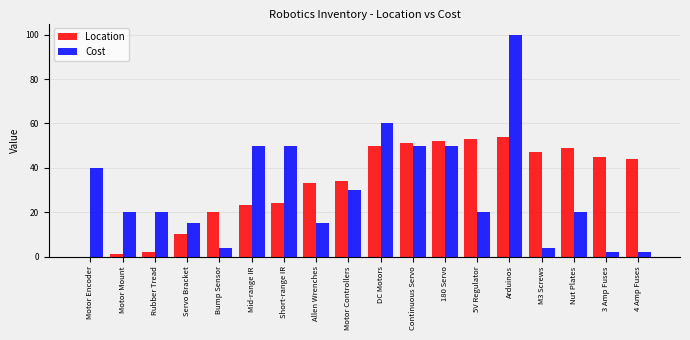

Reading left to right, list all the values displayed in this chart.

Location: Motor Encoder=0	Motor Mount=1	Rubber Tread=2	Servo Bracket=10	Bump Sensor=20	Mid-range IR=23	Short-range IR=24	Allen Wrenches=33	Motor Controllers=34	DC Motors=50	Continuous Servo=51	180 Servo=52	5V Regulator=53	Arduinos=54	M3 Screws=47	Nut Plates=49	3 Amp Fuses=45	4 Amp Fuses=44
Cost: Motor Encoder=40	Motor Mount=20	Rubber Tread=20	Servo Bracket=15	Bump Sensor=4	Mid-range IR=50	Short-range IR=50	Allen Wrenches=15	Motor Controllers=30	DC Motors=60	Continuous Servo=50	180 Servo=50	5V Regulator=20	Arduinos=100	M3 Screws=4	Nut Plates=20	3 Amp Fuses=2	4 Amp Fuses=2